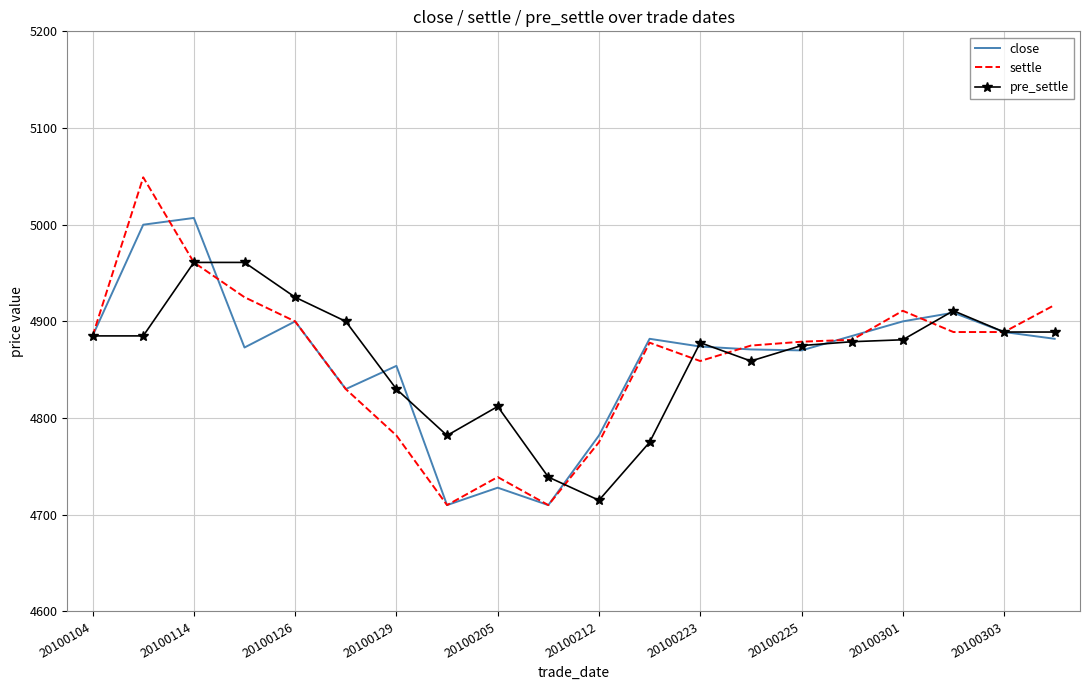

What is the minimum value shown in the chart?

4710